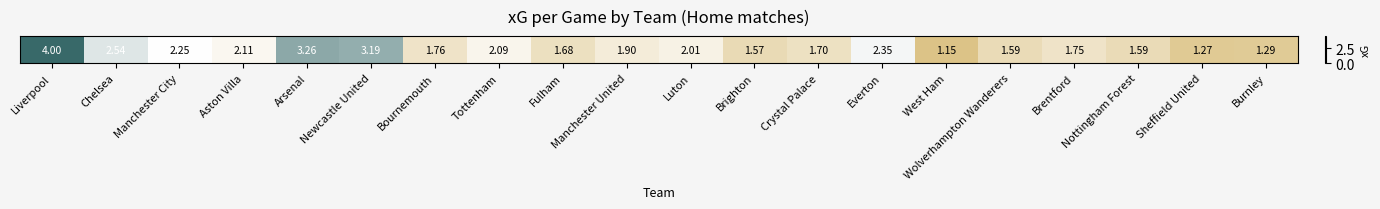

Reading left to right, list all the values displayed in this chart.

Liverpool=4.0	Chelsea=2.5	Manchester City=2.3	Aston Villa=2.1	Arsenal=3.3	Newcastle United=3.2	Bournemouth=1.8	Tottenham=2.1	Fulham=1.7	Manchester United=1.9	Luton=2.0	Brighton=1.6	Crystal Palace=1.7	Everton=2.4	West Ham=1.1	Wolverhampton Wanderers=1.6	Brentford=1.8	Nottingham Forest=1.6	Sheffield United=1.3	Burnley=1.3